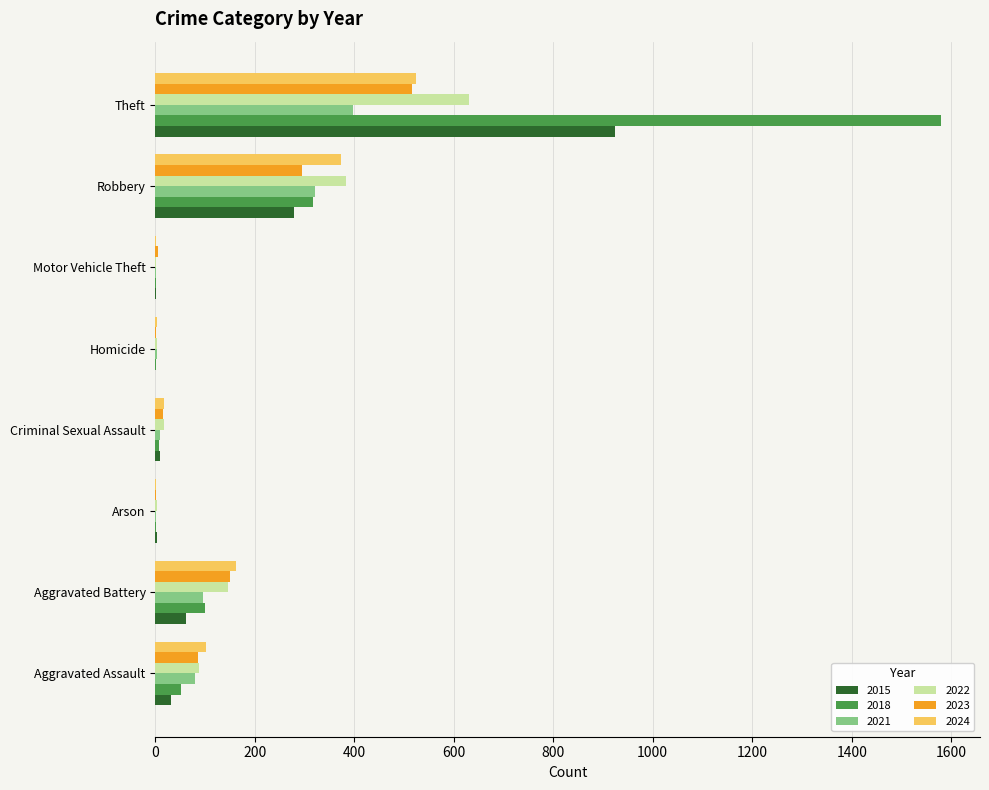

What value does the 2021 series have at Robbery?

321